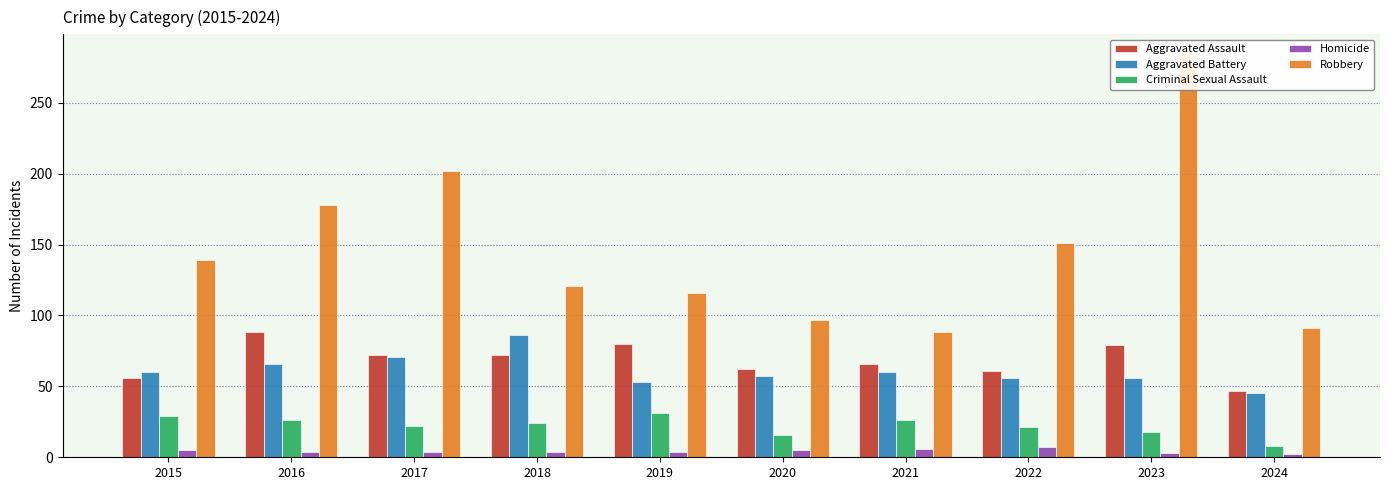

Between 2016 and 2021, which series saw the biggest shift?

Robbery